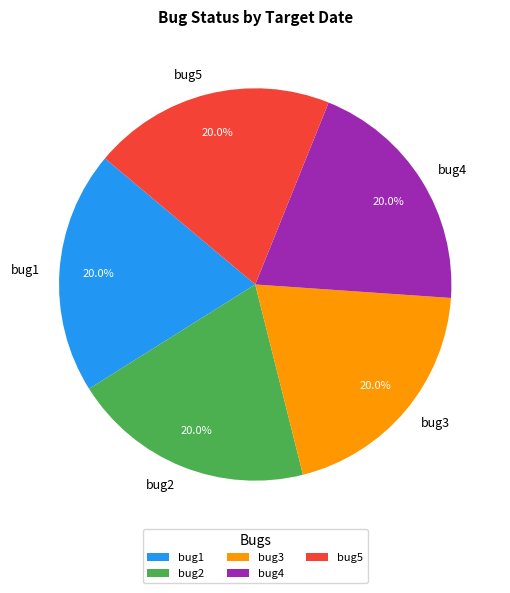

Count the number of slices in the pie.

5